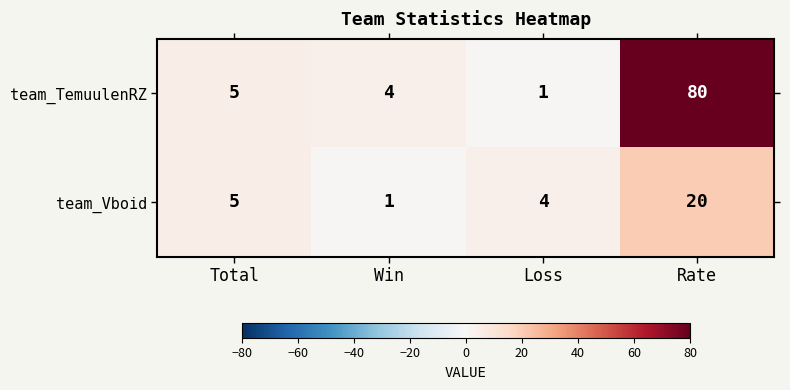

What is the maximum value for team_Vboid?

20